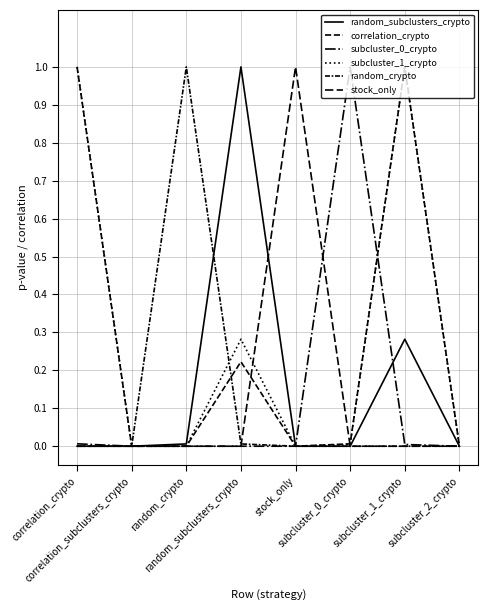

Reading left to right, transcribe all the data shown in this chart.

random_subclusters_crypto: correlation_crypto=0.0	correlation_subclusters_crypto=0.0	random_crypto=0.0	random_subclusters_crypto=1.0	stock_only=0.0	subcluster_0_crypto=0.0	subcluster_1_crypto=0.3	subcluster_2_crypto=0.0
correlation_crypto: correlation_crypto=1.0	correlation_subclusters_crypto=0.0	random_crypto=0.0	random_subclusters_crypto=0.2	stock_only=0.0	subcluster_0_crypto=0.0	subcluster_1_crypto=1.0	subcluster_2_crypto=0.0
subcluster_0_crypto: correlation_crypto=0.0	correlation_subclusters_crypto=0.0	random_crypto=0.0	random_subclusters_crypto=0.0	stock_only=0.0	subcluster_0_crypto=1.0	subcluster_1_crypto=0.0	subcluster_2_crypto=0.0
subcluster_1_crypto: correlation_crypto=1.0	correlation_subclusters_crypto=0.0	random_crypto=0.0	random_subclusters_crypto=0.3	stock_only=0.0	subcluster_0_crypto=0.0	subcluster_1_crypto=1.0	subcluster_2_crypto=0.0
random_crypto: correlation_crypto=0.0	correlation_subclusters_crypto=0.0	random_crypto=1.0	random_subclusters_crypto=0.0	stock_only=0.0	subcluster_0_crypto=0.0	subcluster_1_crypto=0.0	subcluster_2_crypto=0.0
stock_only: correlation_crypto=0.0	correlation_subclusters_crypto=0.0	random_crypto=0.0	random_subclusters_crypto=0.0	stock_only=1.0	subcluster_0_crypto=0.0	subcluster_1_crypto=0.0	subcluster_2_crypto=0.0